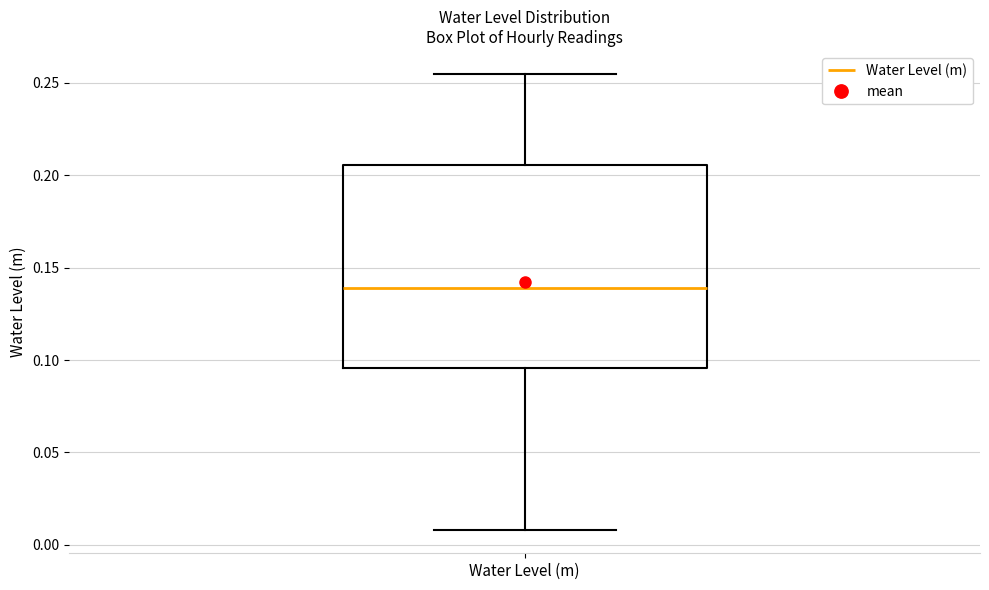

Transcribe this box plot: give where the median line is, the range the box spans, and where the two whiskers end, as read against the y-axis. The values are not printed on the chart, so give them approximately, as read against the axis.

median 0.140, box 0.095 to 0.205, whiskers 0.010 to 0.255